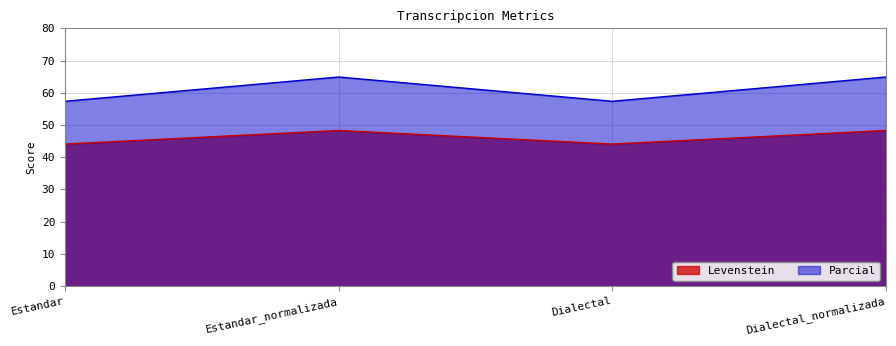

Does the chart display data point markers on the line(s)?

No